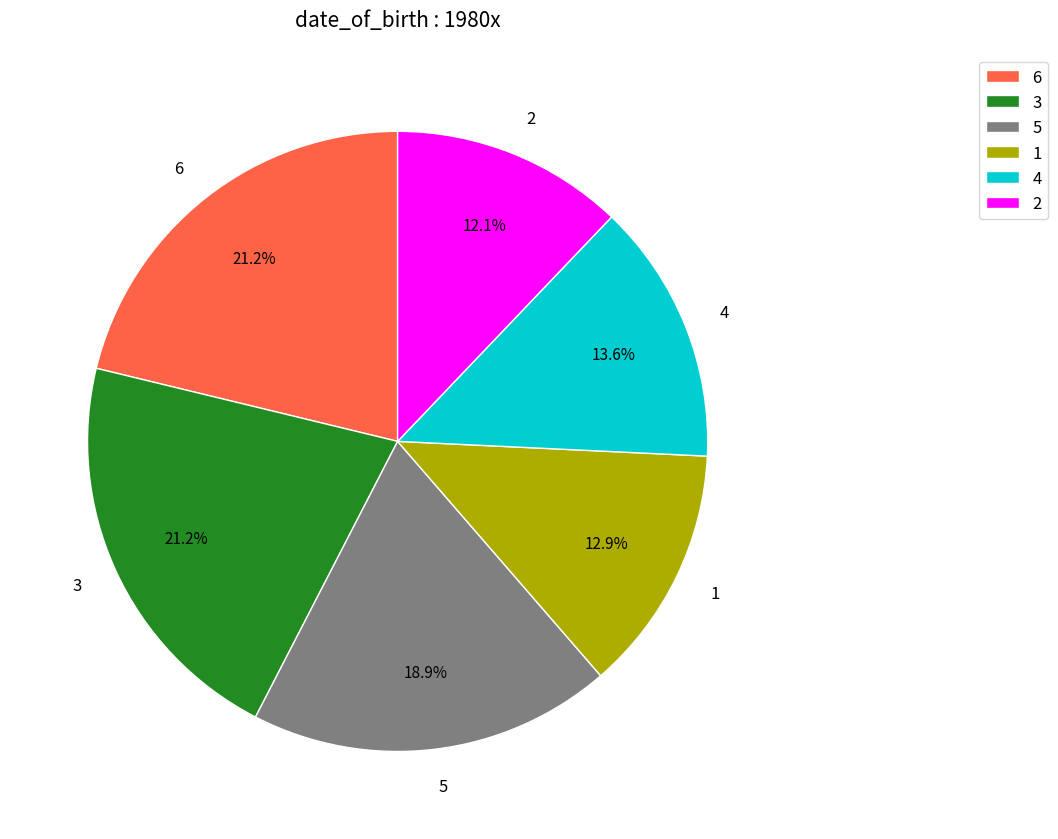

Is there a majority slice in this chart?

No